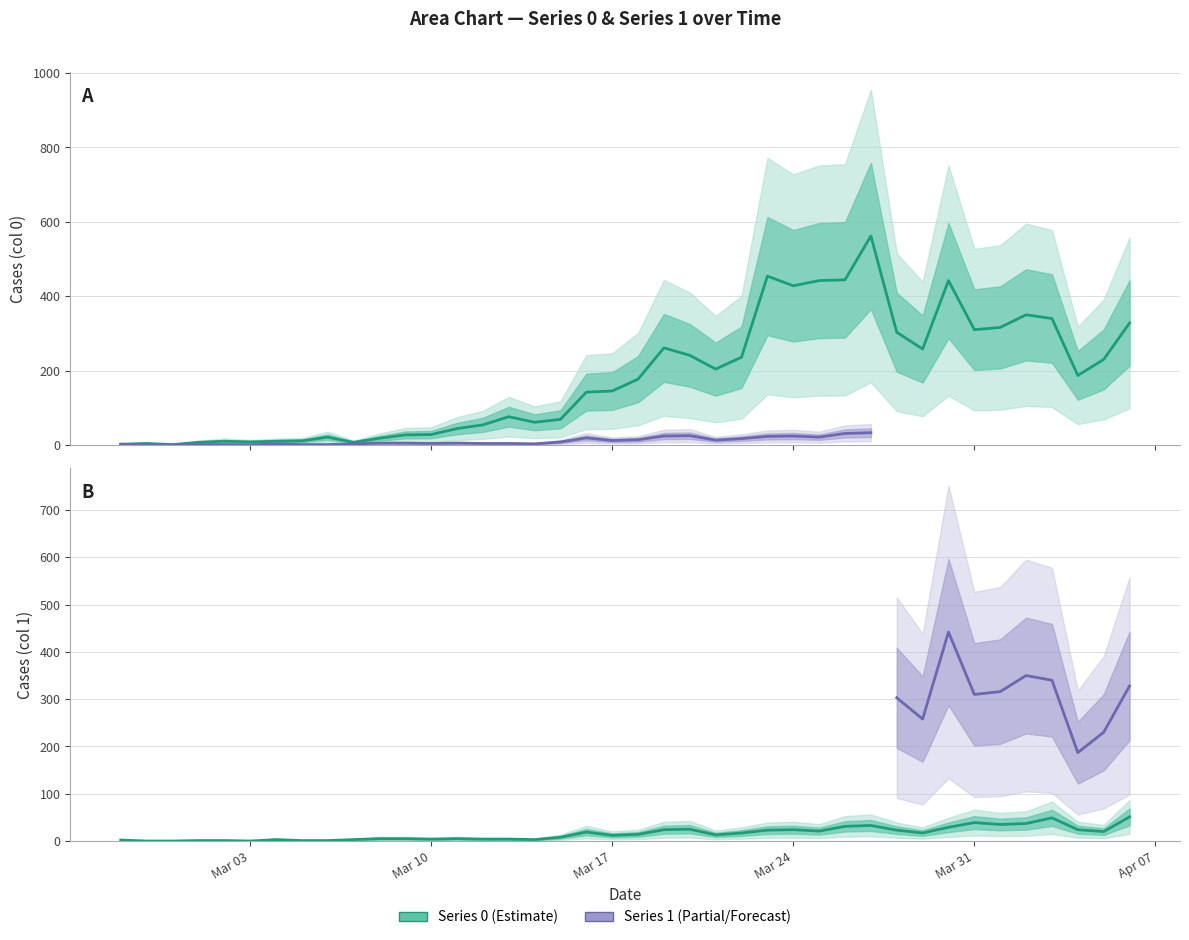

Between 2020-03-16 and 2020-04-03, which series saw the biggest shift?

Series 0